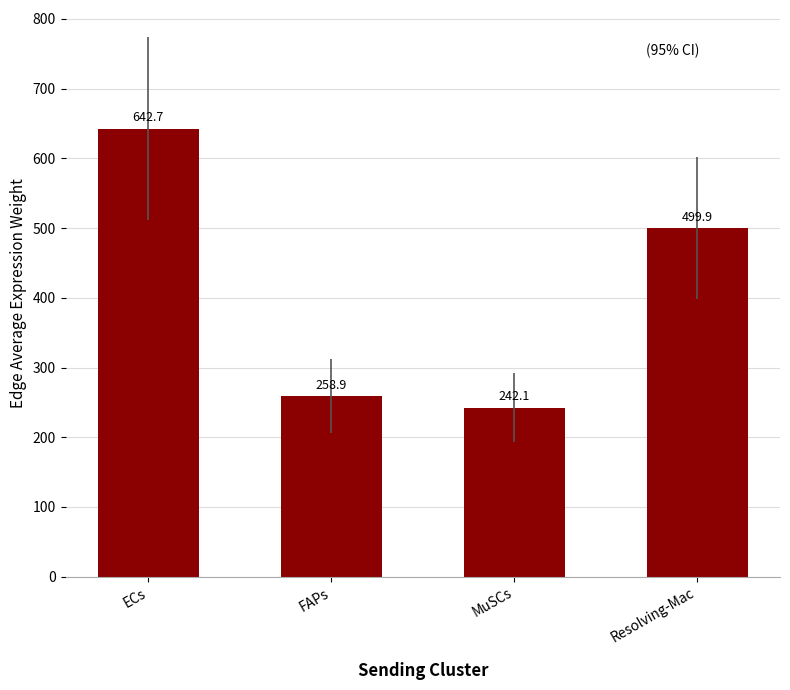

What position from the left is Resolving-Mac?

4